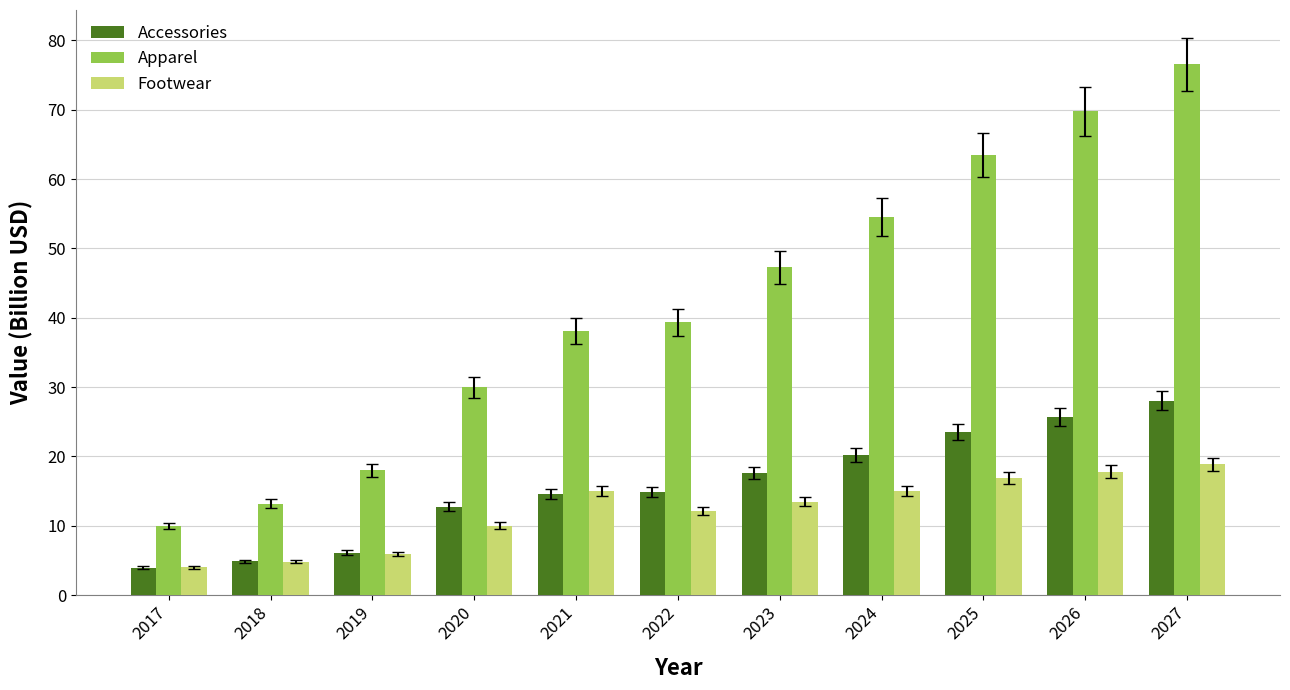

At which label does Apparel reach its minimum?

2017